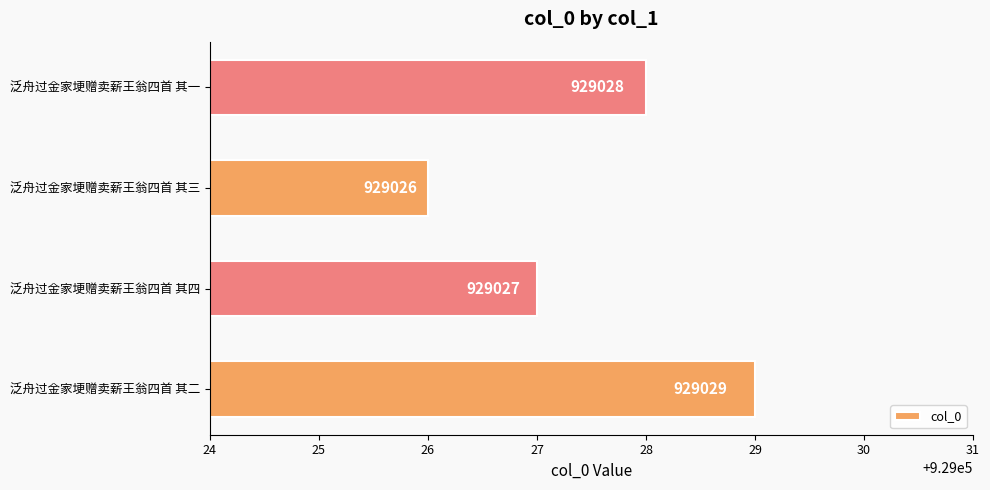

Are the bars grouped side by side (vs. stacked)?

No